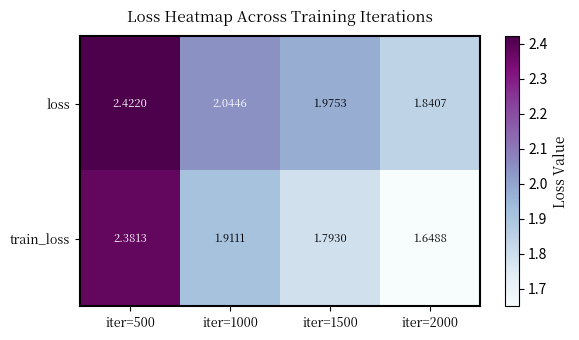

Which series has the largest range (max minus min)?

train_loss